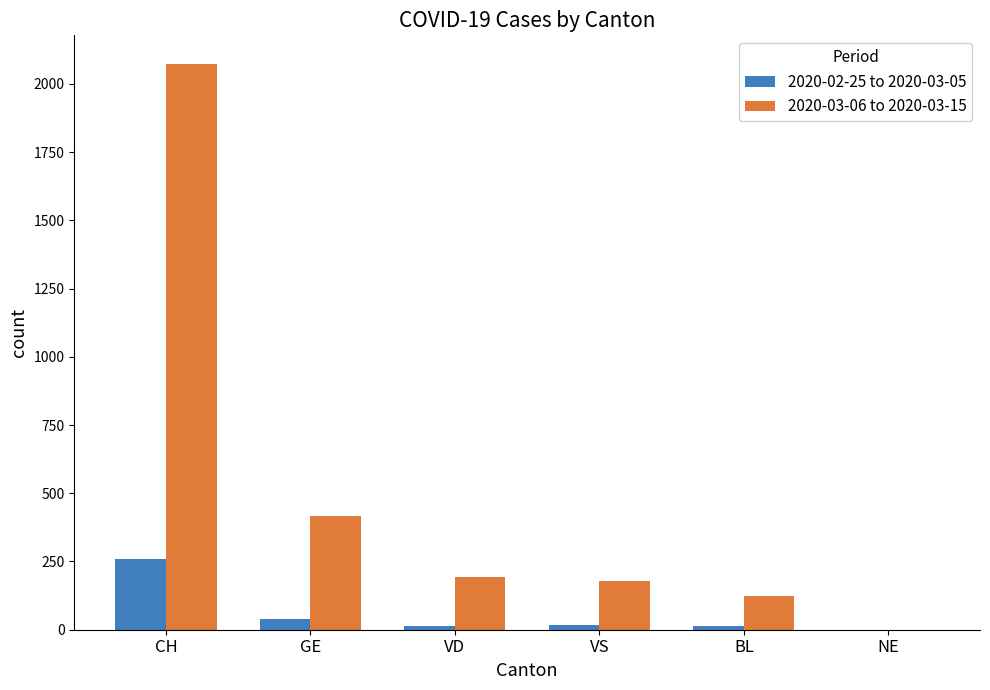

The value of 2020-03-06 to 2020-03-15 at VD is 193. True or false?

True